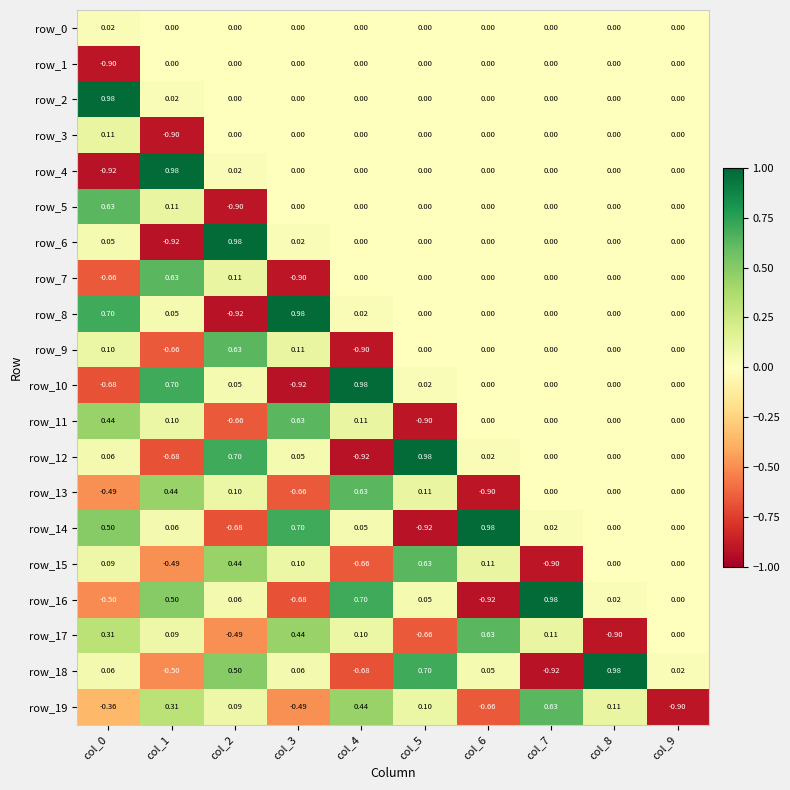

Is the value of row_2 at col_6 greater than the value of row_19 at col_3?

Yes